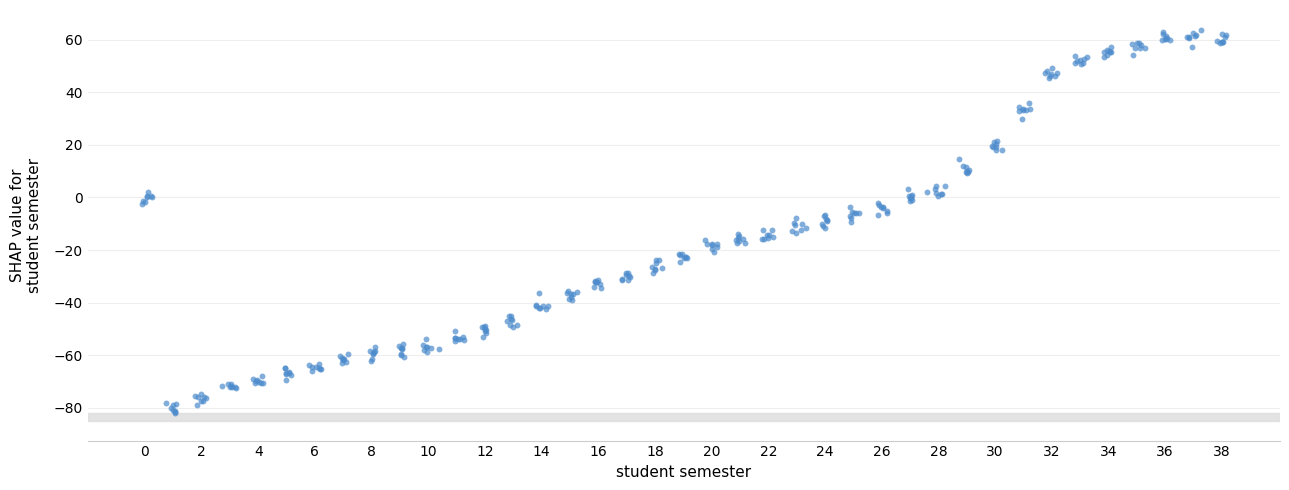

What is the range of X values (max minus min)?

38.2